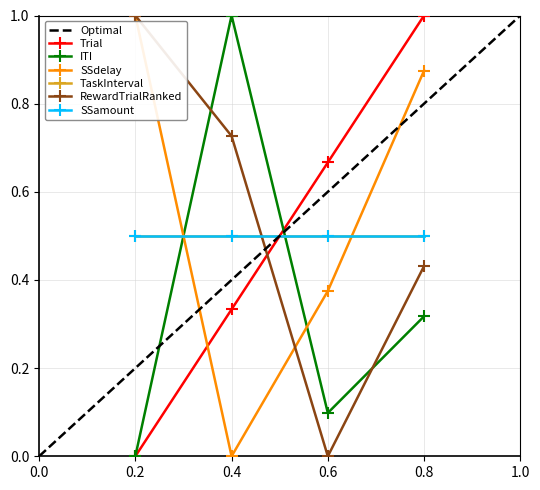

At which category does RewardTrialRanked reach its first local valley?

0.6